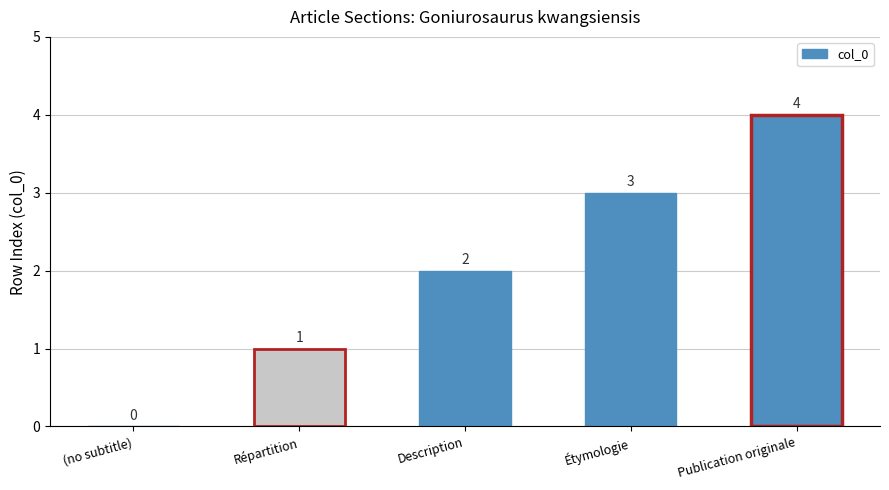

What is the greatest value displayed?

4